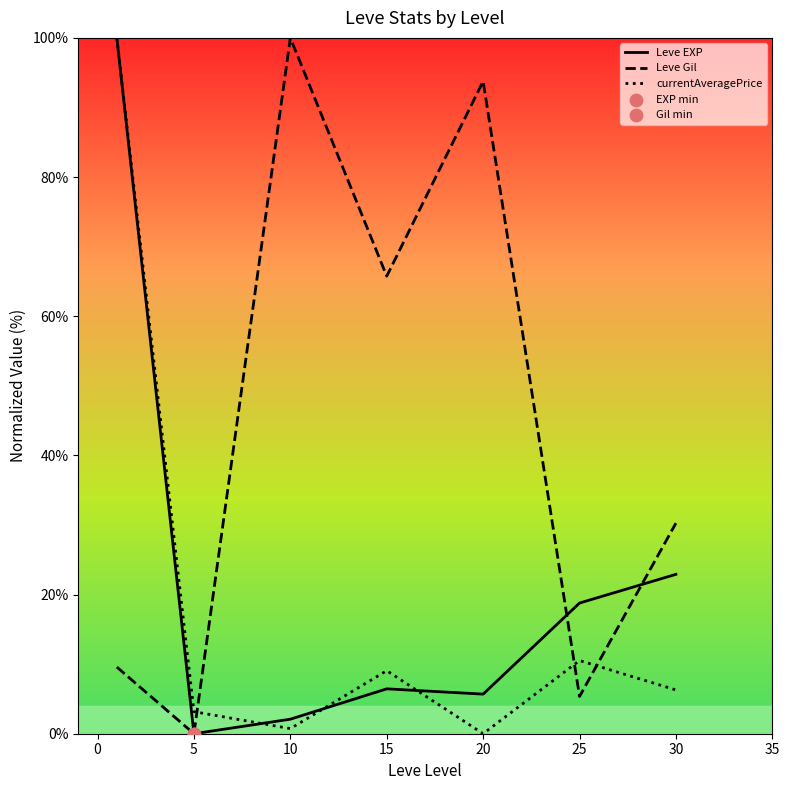

What are all the series names shown in the legend?

Leve EXP, Leve Gil, currentAveragePrice